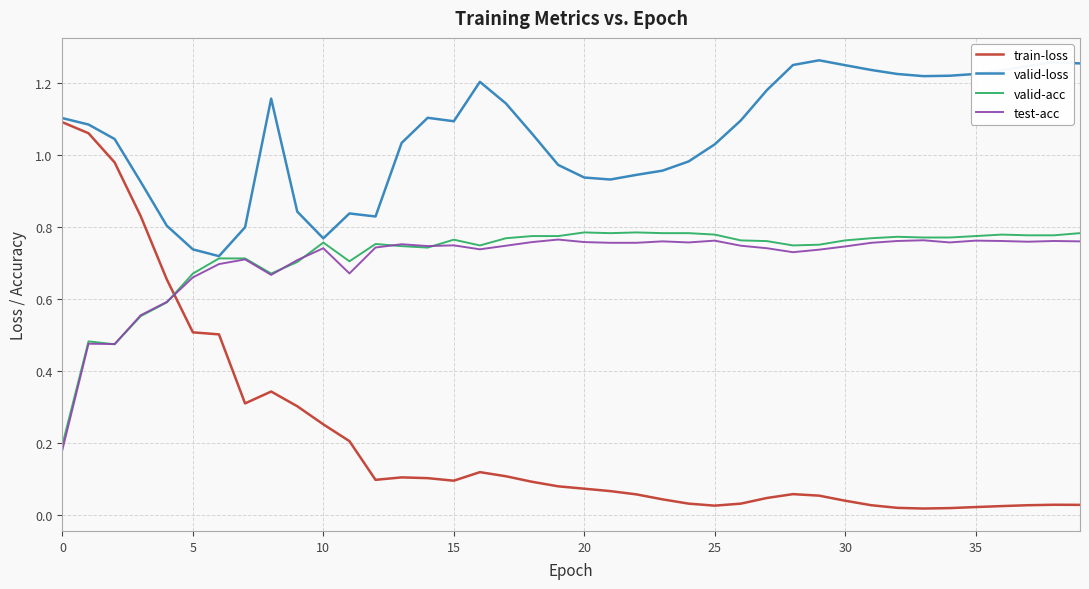

Does the chart have visible grid lines?

Yes